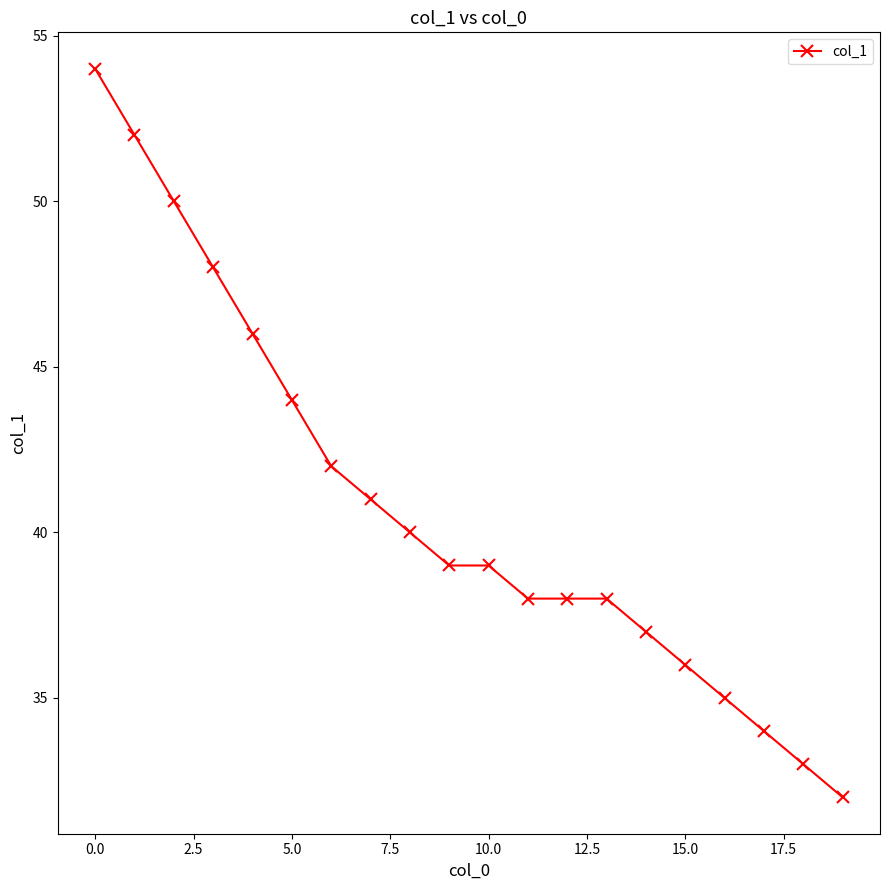

What is the value of the 8th point from the left?

41